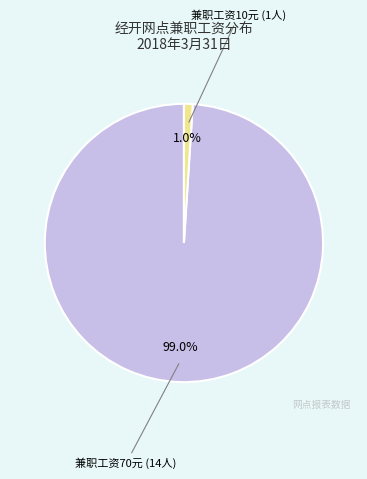

Is there a majority slice in this chart?

Yes